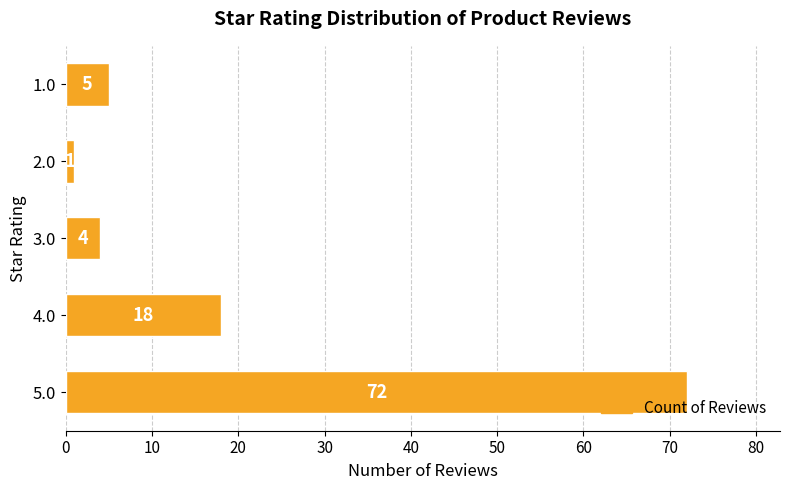

Reading bottom to top, extract all data points from this chart.

72	18	4	1	5